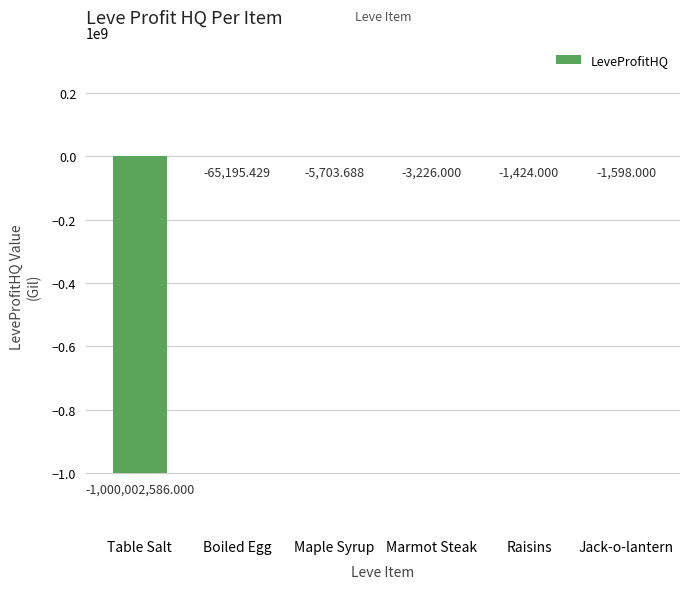

What is the sum of the values at Maple Syrup and Marmot Steak?

-8929.7